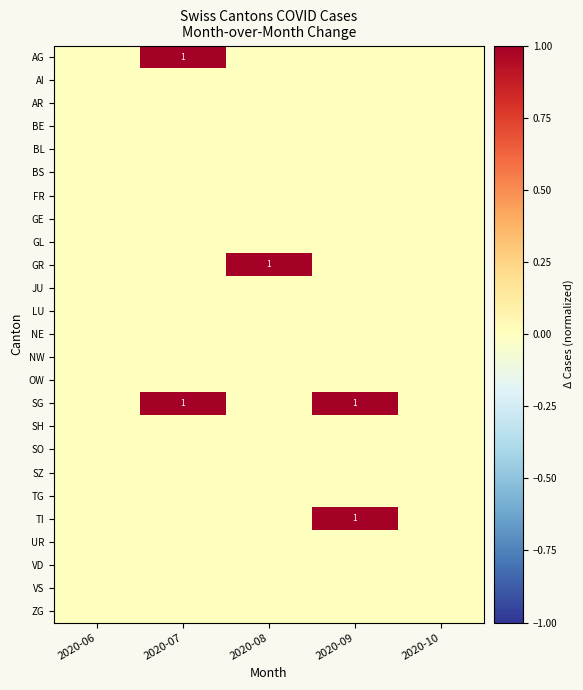

Which series has the largest total across all categories?

SG